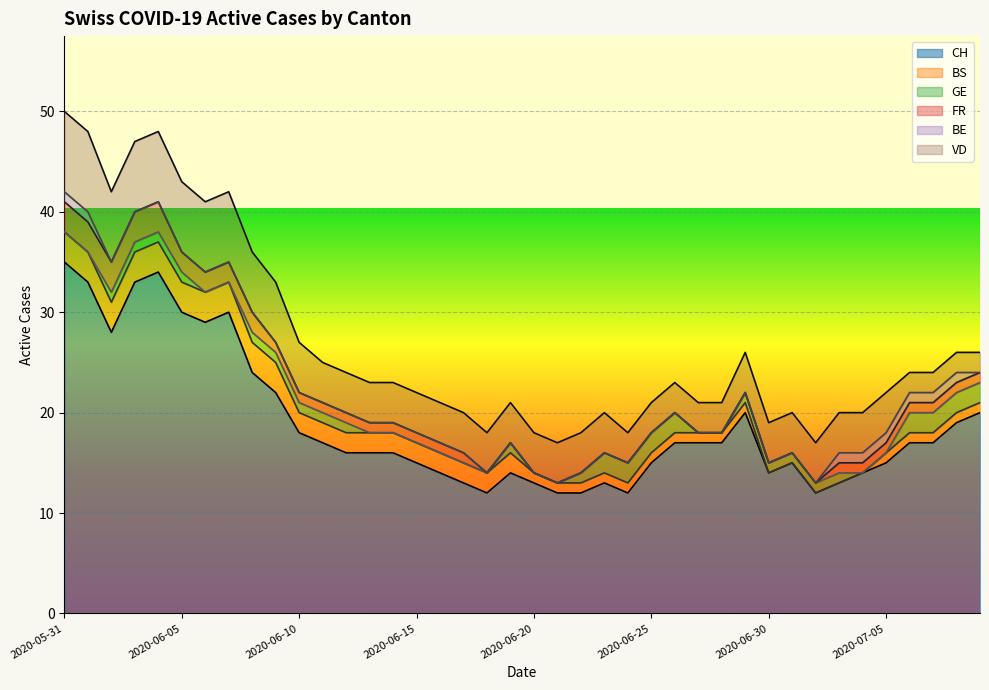

How many categories are shown in the chart?

40